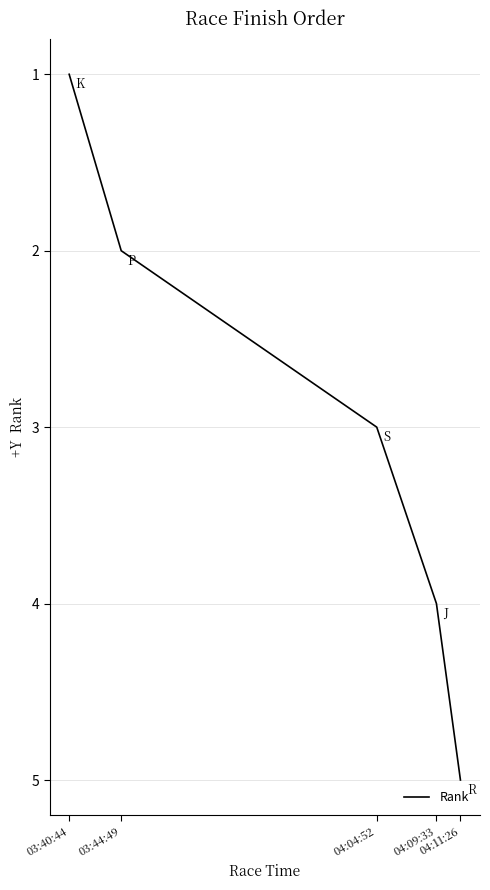

Reading left to right, extract all data points from this chart.

1	2	3	4	5